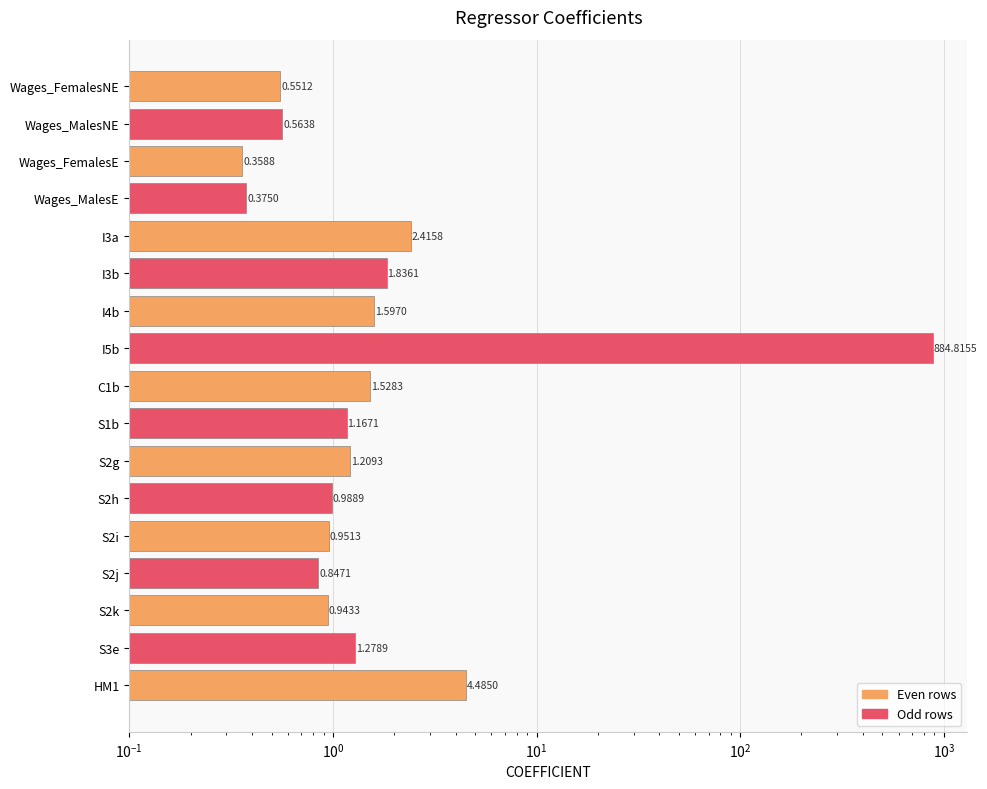

Reading left to right, transcribe all the data shown in this chart.

0.6	0.6	0.4	0.4	2.4	1.8	1.6	884.8	1.5	1.2	1.2	1.0	1.0	0.8	0.9	1.3	4.5